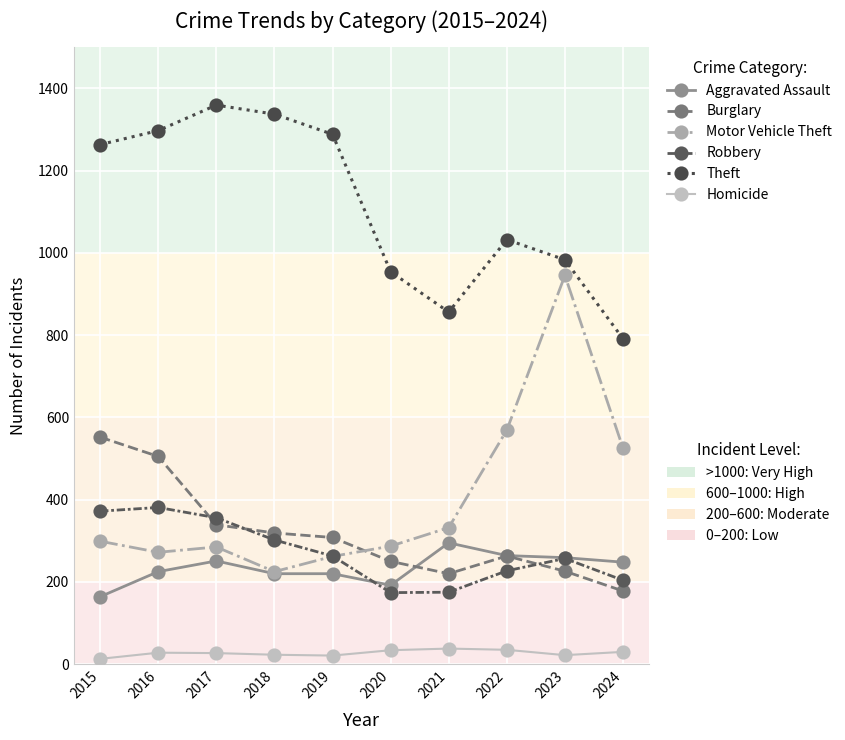

What is the difference between the highest and lowest values at 2022?

997